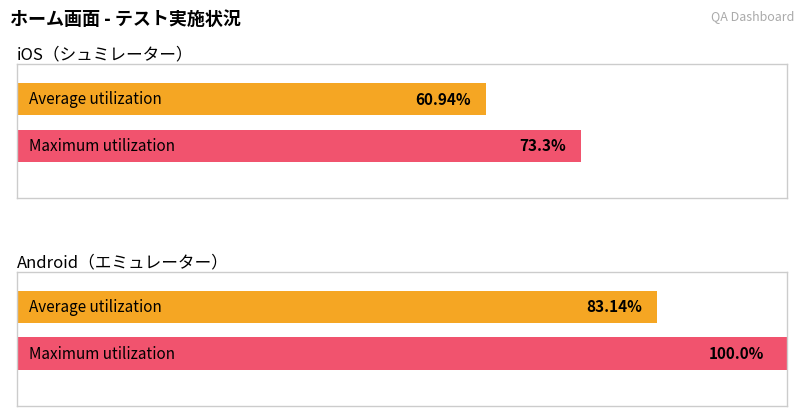

Reading left to right, list all the values displayed in this chart.

Average utilization: 60.9	83.1
Maximum utilization: 73.3	100.0